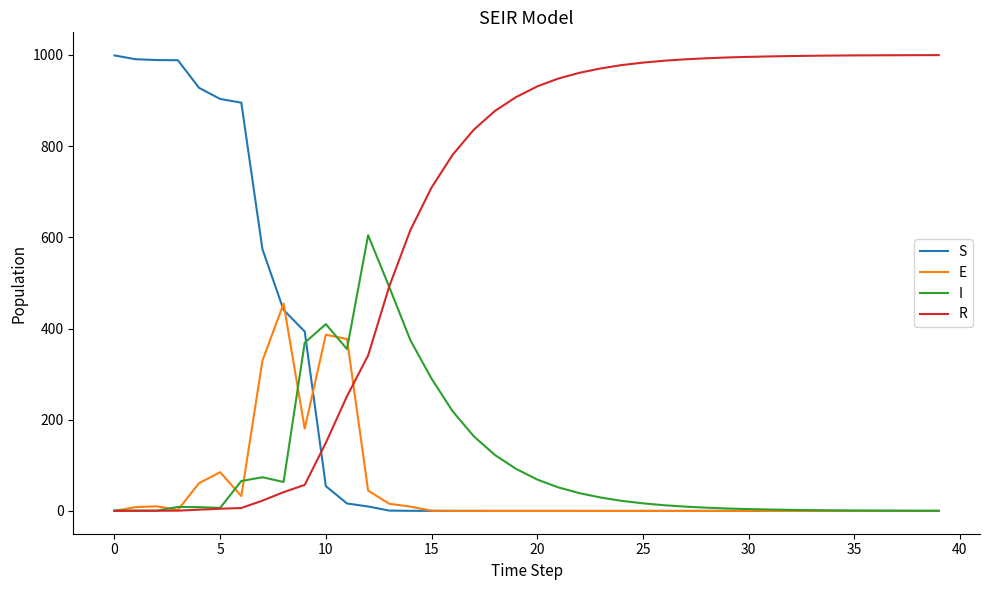

How many lines are shown in the chart?

4